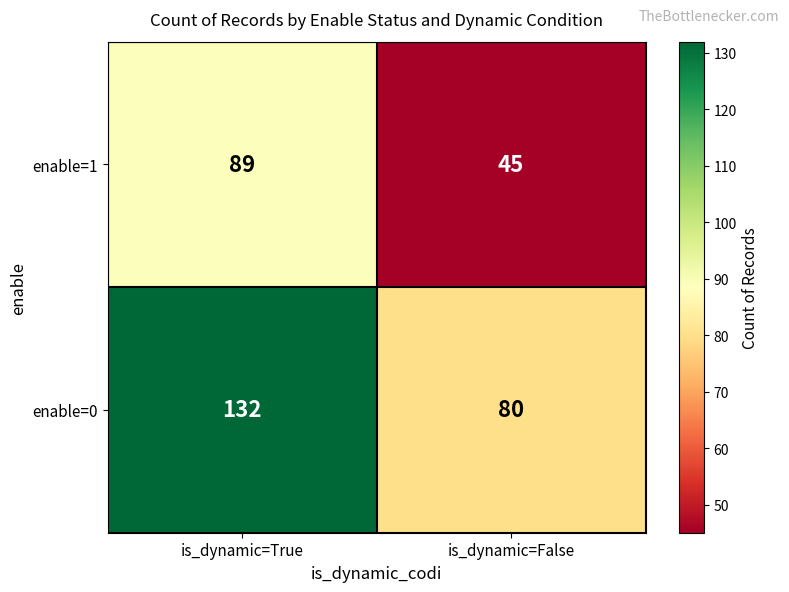

Which series has the largest range (max minus min)?

enable=0